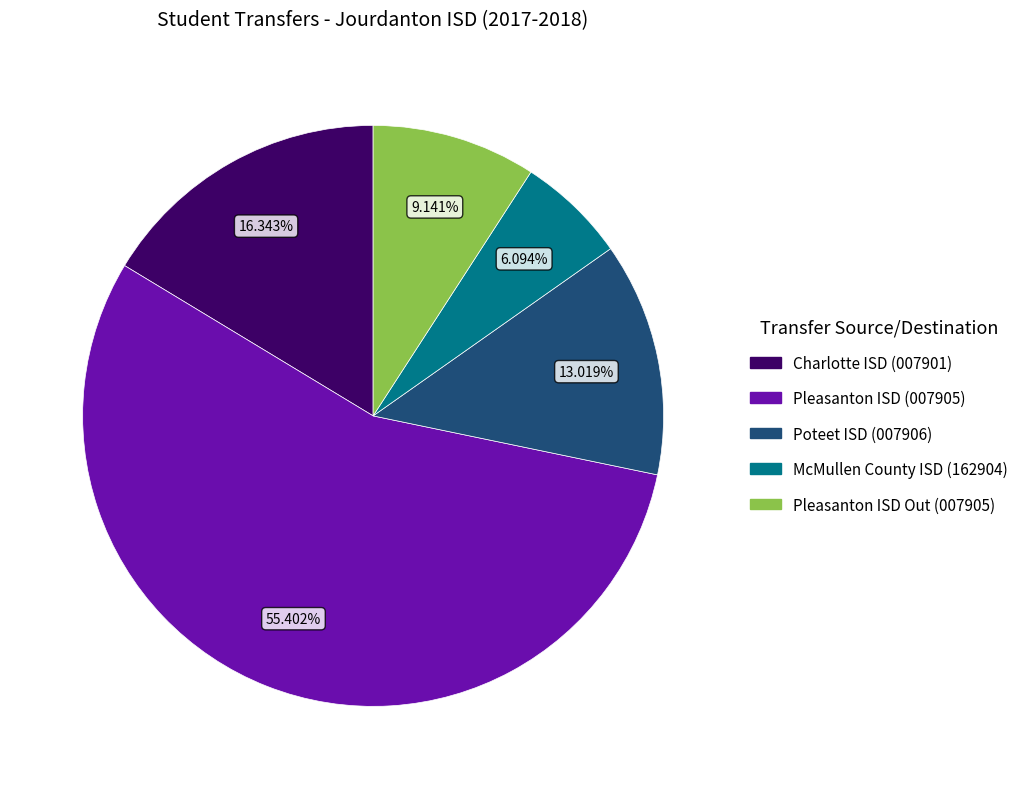

To the nearest percent, what is the average slice percentage?

20%